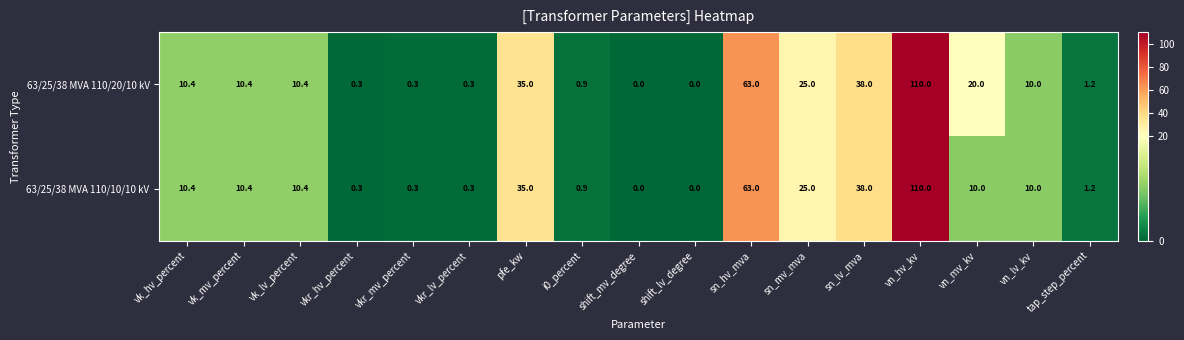

True or false: 63/25/38 MVA 110/20/10 kV has a value of 0.5 at vkr_mv_percent.

False